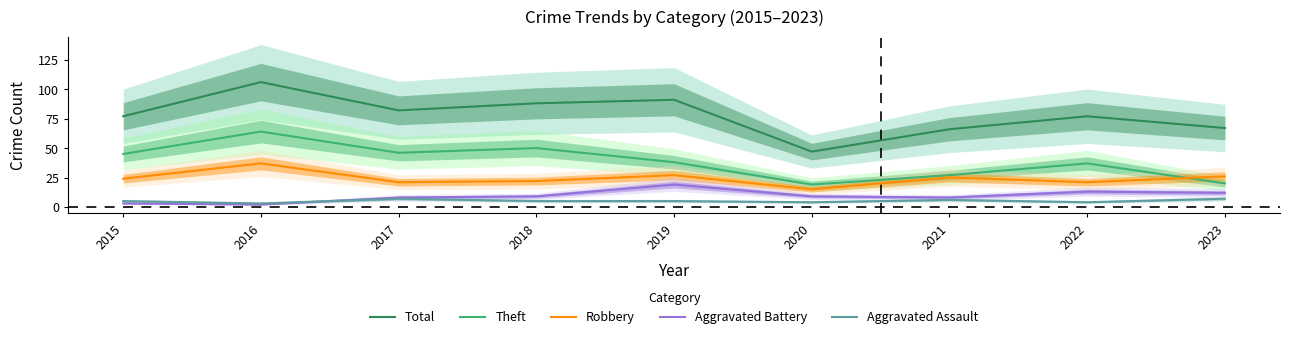

At which category is the sum across all series the highest?

2016